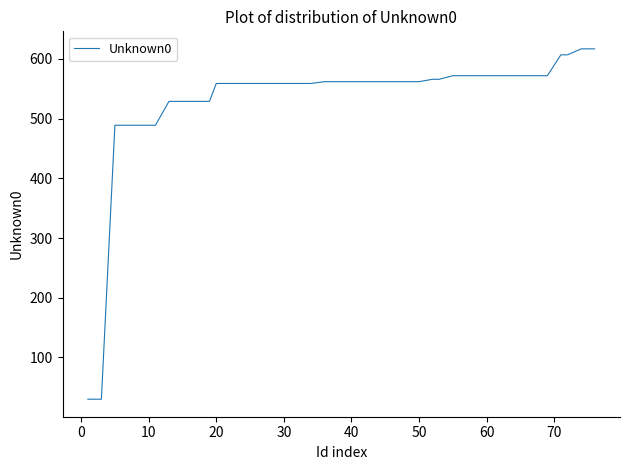

What is the difference between the maximum and minimum values?

587